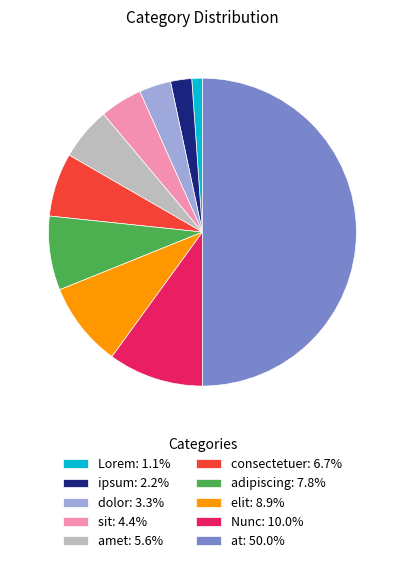

How many segments does this pie chart have?

10